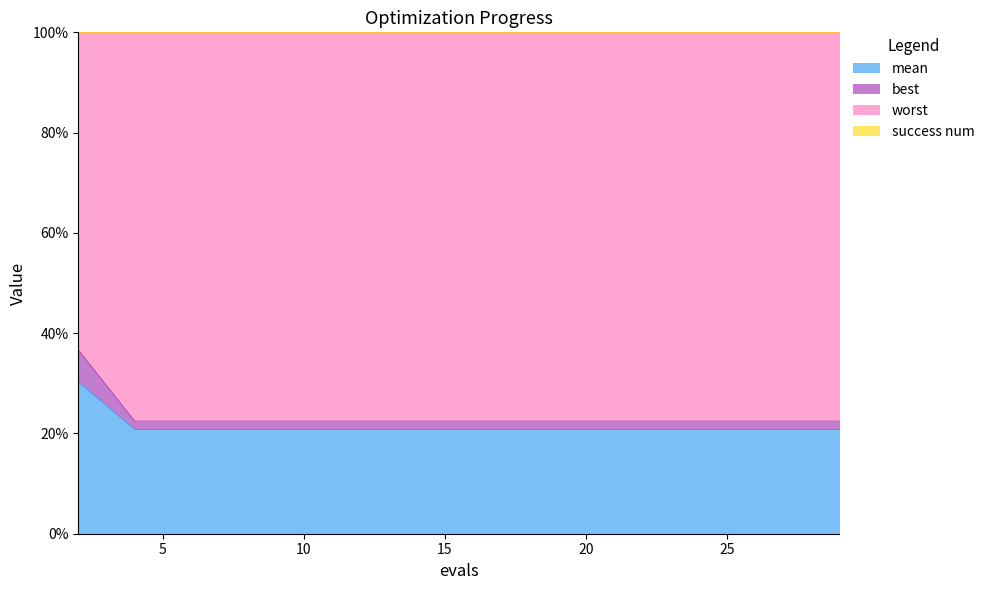

What is the highest value of the mean series?

30.3